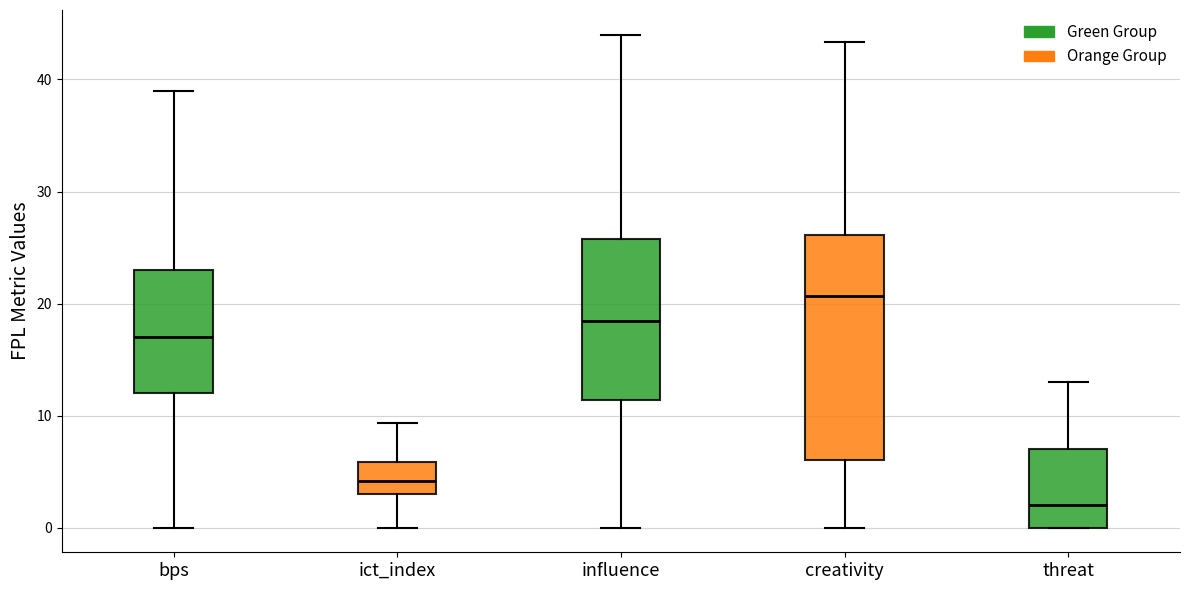

Where does the upper whisker of the box for ict_index end on the y-axis? The values are not printed on the chart, so give them approximately, as read against the axis.

9